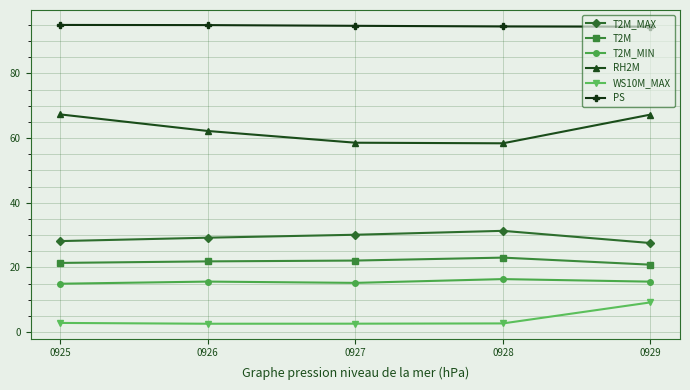

What is the sum of the T2M values at 0927 and 0925?

43.5